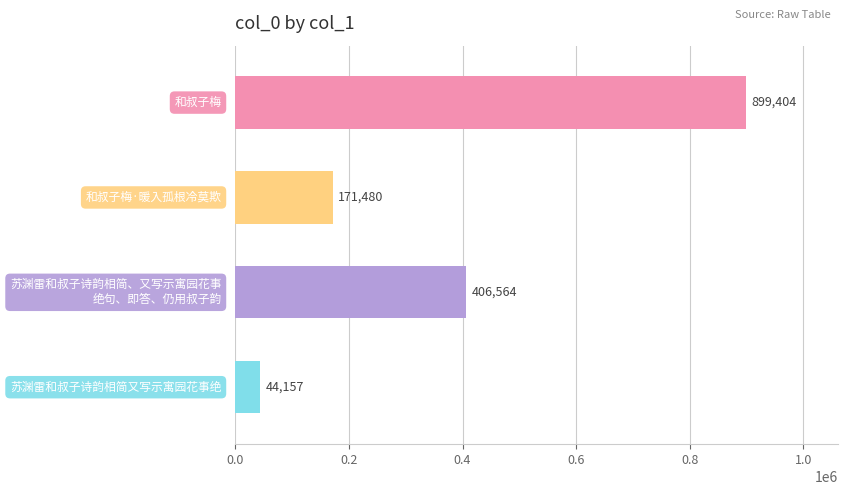

Reading top to bottom, what are all the values shown in this chart?

899404	171480	406564	44157